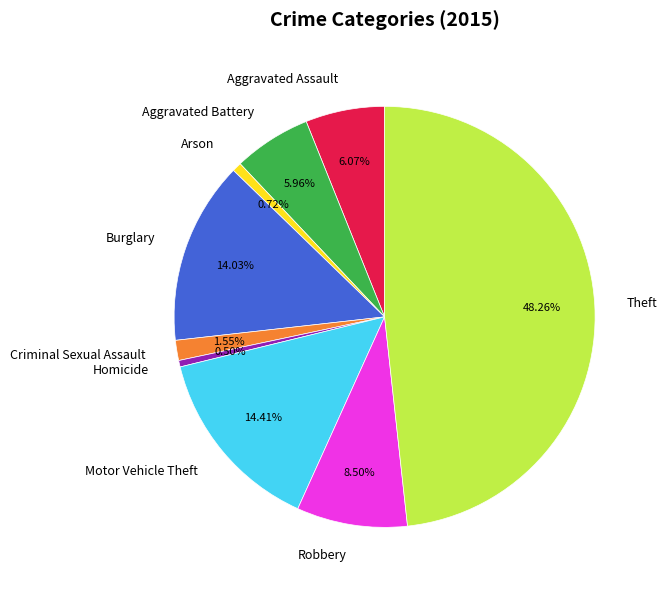

Approximately how many times larger is the value at Motor Vehicle Theft compared to Aggravated Assault?

2.4